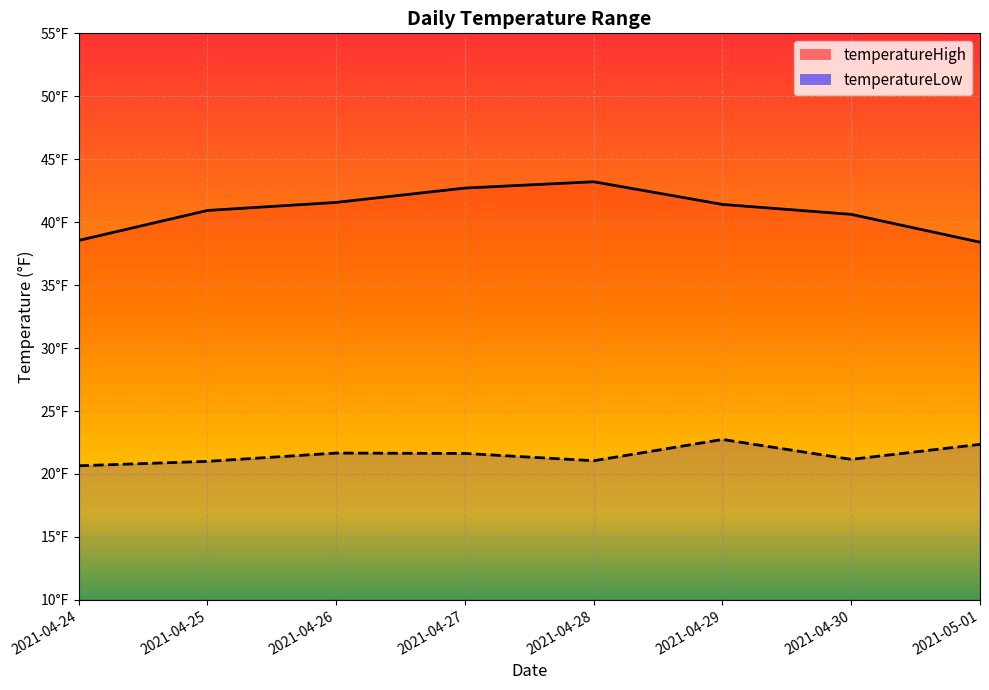

The value of temperatureHigh at 2021-05-01 is 38.4. True or false?

True